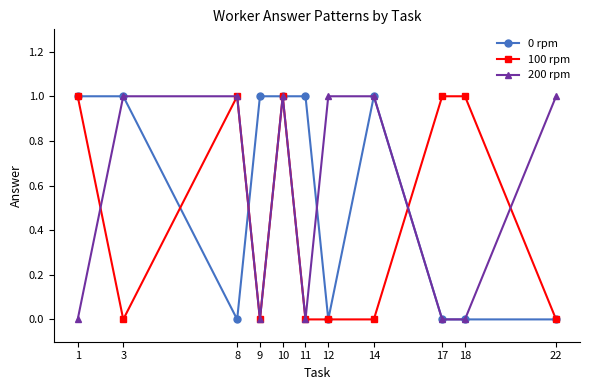

Is the value of 100 rpm at 12 greater than the value of 200 rpm at 22?

No